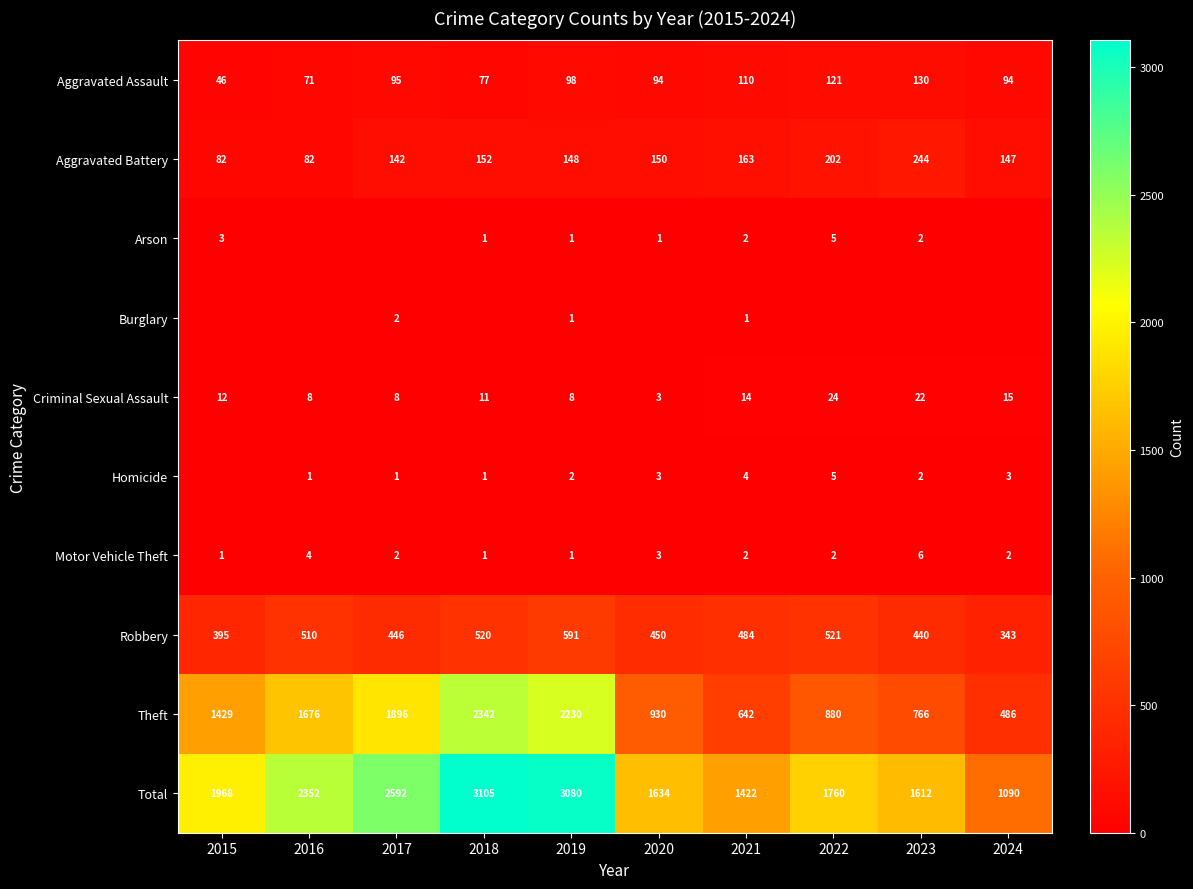

What is the sum of all Total values?

20615